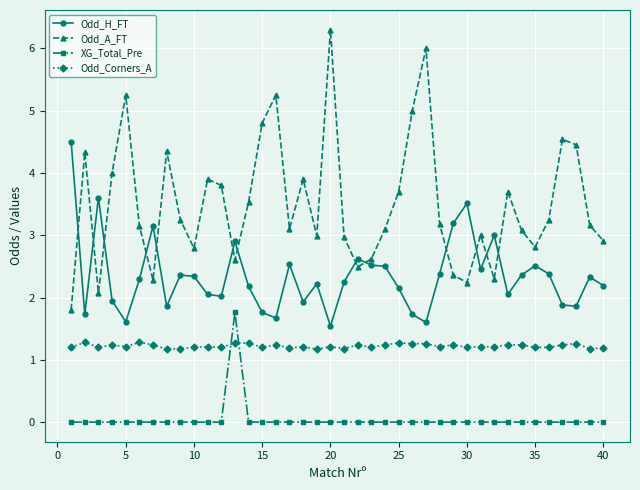

What is the average value of the Odd_A_FT series?

3.5